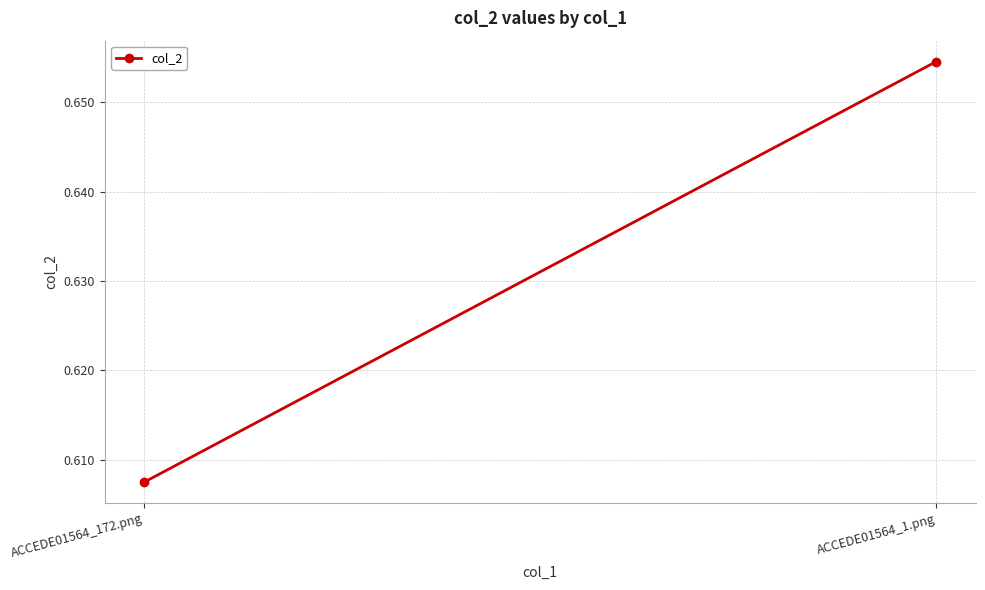

Count the values in the range 0 to 1.

2